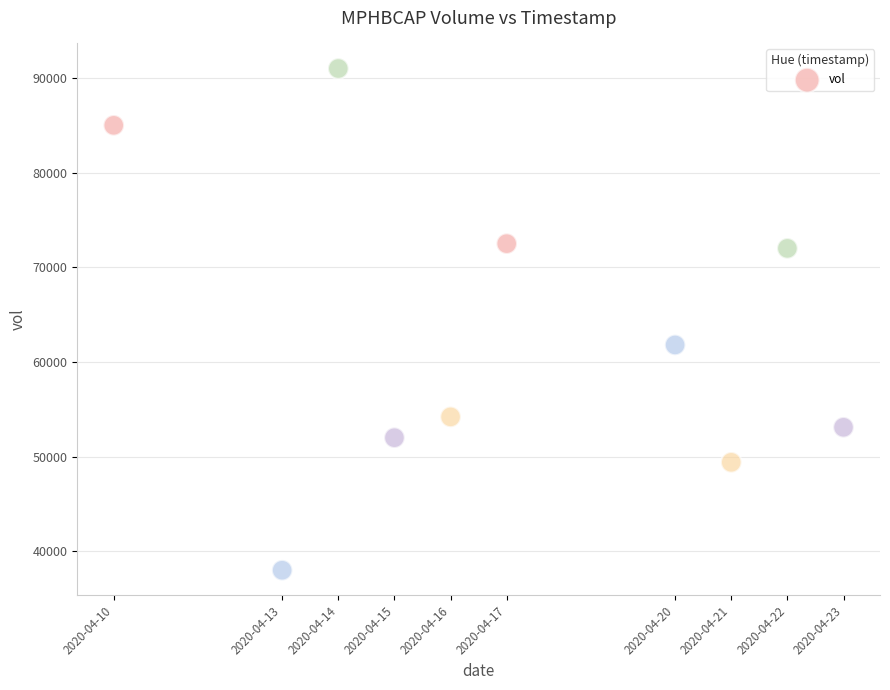

What Y value in the scatter plot is closest to 64500?

61800